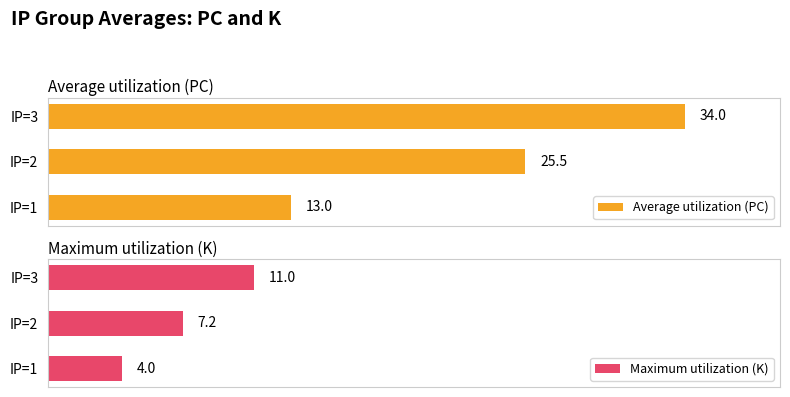

List the labels in order of Maximum utilization (K) value, smallest first.

IP=1, IP=2, IP=3